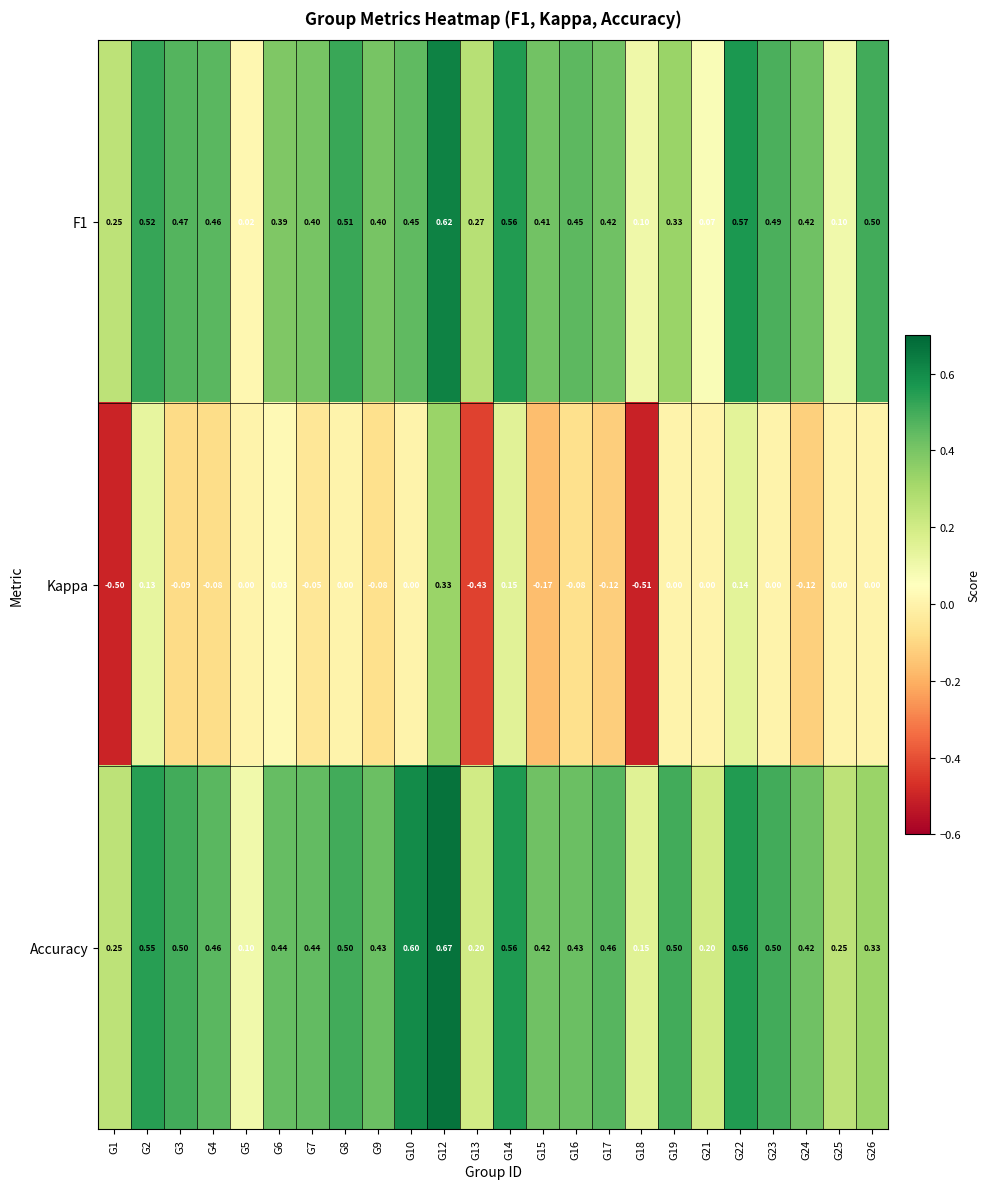

Is the value of Accuracy at G26 greater than the value of Kappa at G23?

Yes